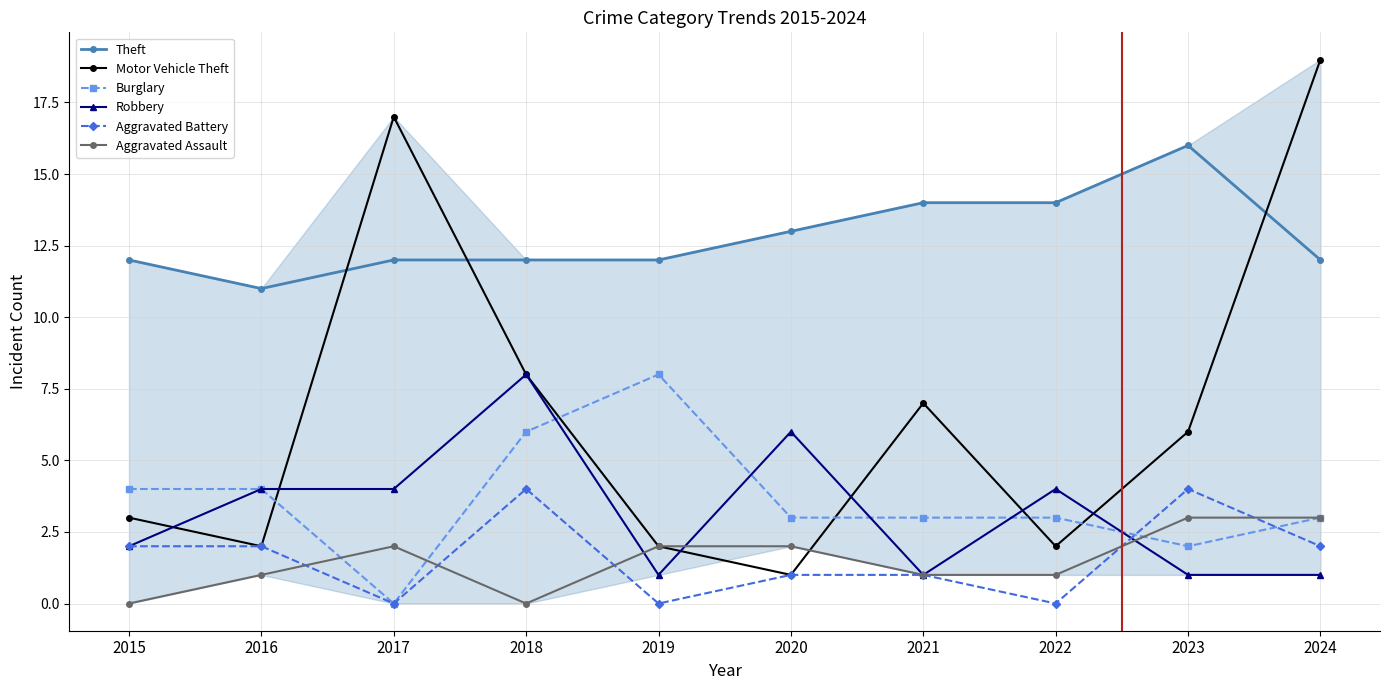

Is this an area chart (filled region under the line)?

No